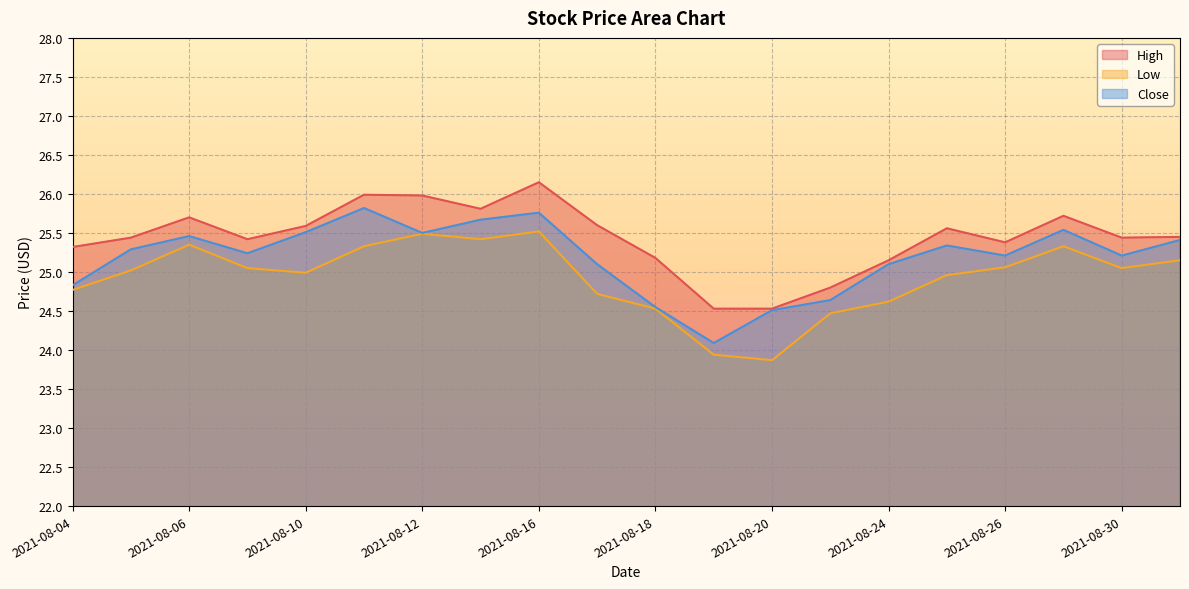

Which label corresponds to the smallest value in the chart?

2021-08-20